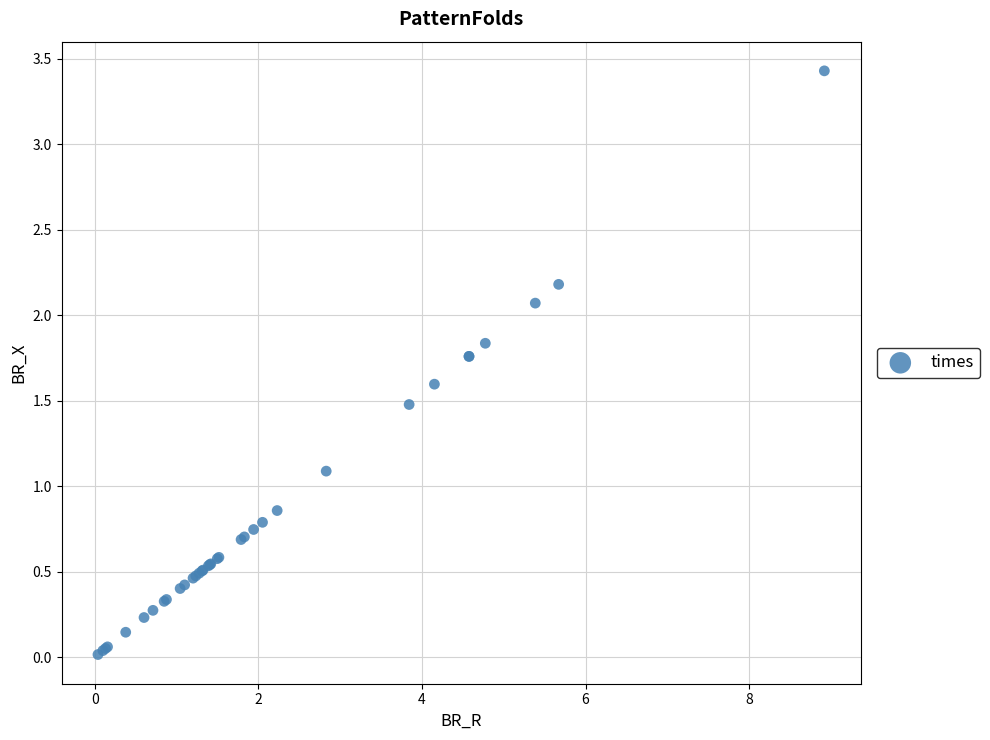

What Y value in the scatter plot is closest to 1?

1.1